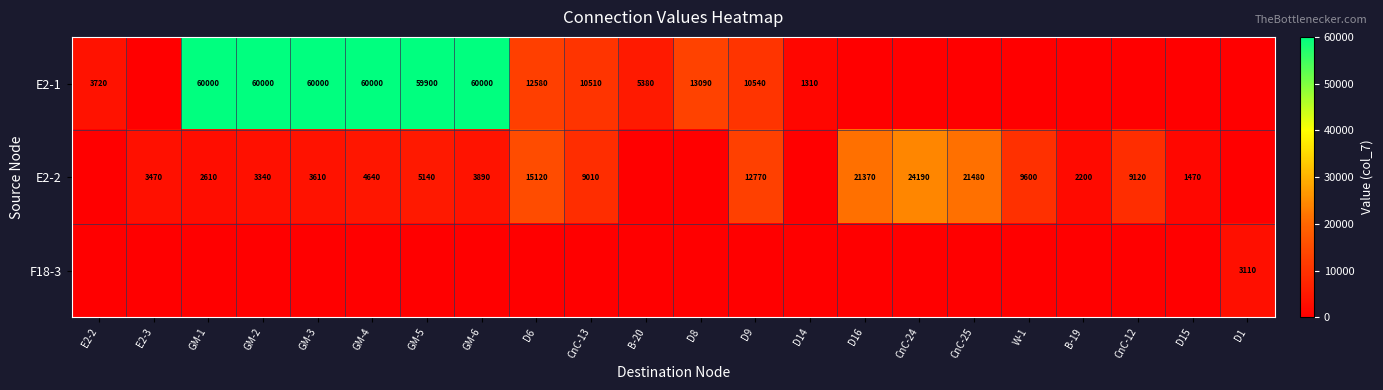

The value of E2-2 at D6 is 21422. True or false?

False